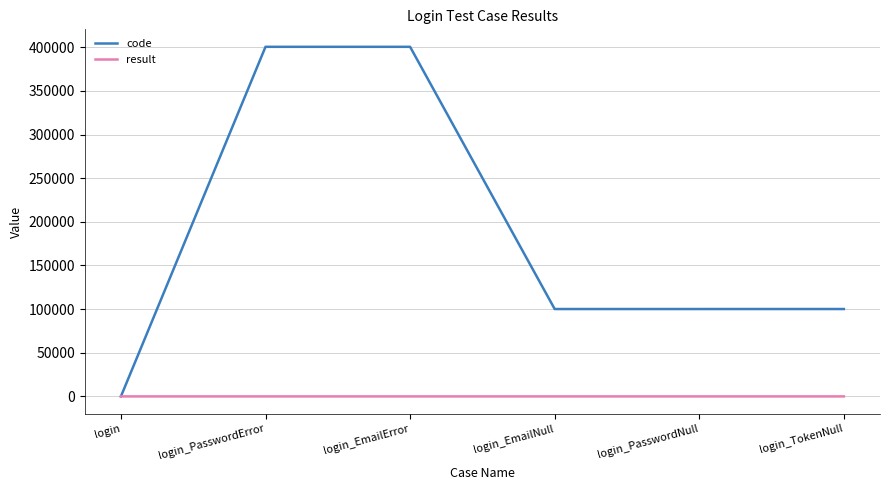

True or false: code has a value of 100102 at login_EmailNull.

True